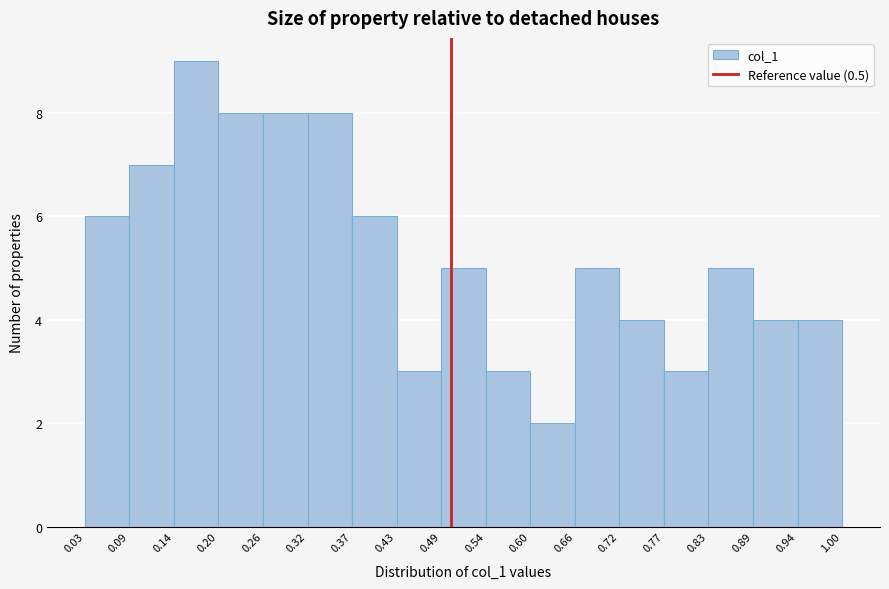

Over which range of the x-axis is the bar tallest?

0.14 to 0.20